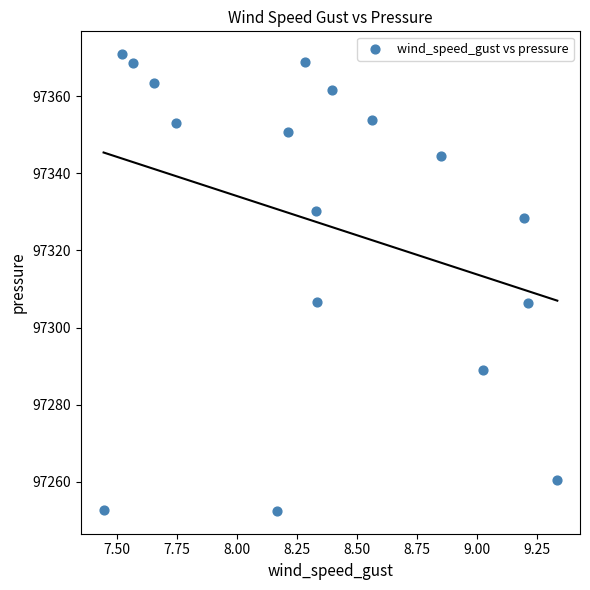

What is the range of Y values (max minus min)?

118.4